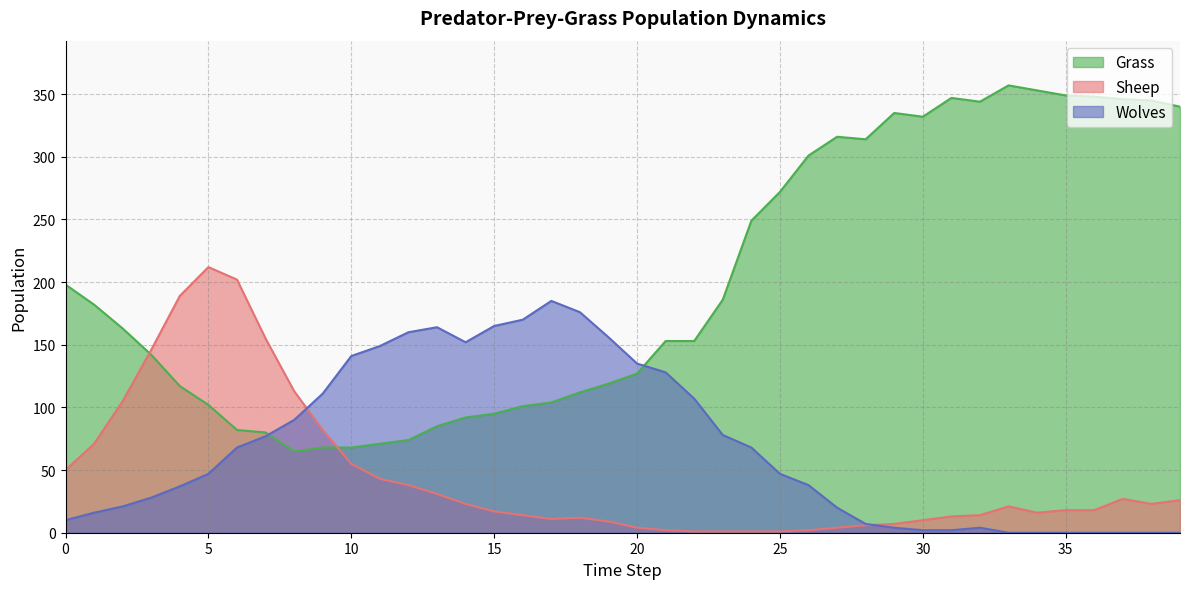

What is the difference between the maximum and minimum values in the Grass series?

292